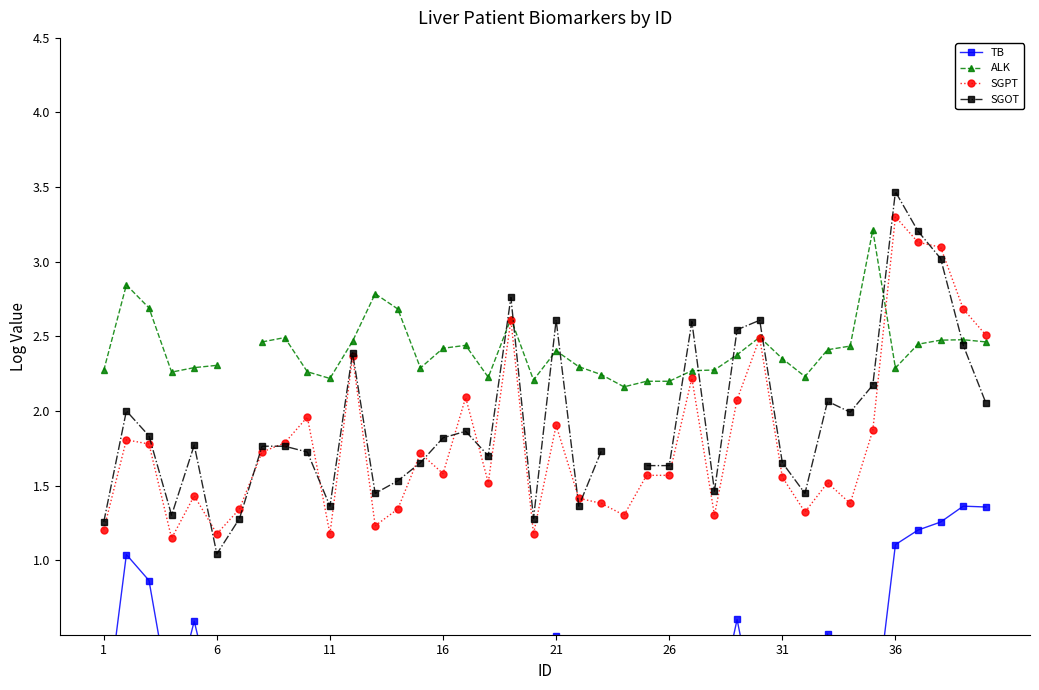

Is it true that SGPT equals 5.8 at 36?

False